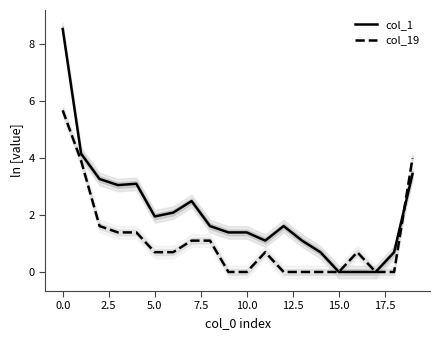

Is the value of col_1 at 14 greater than the value of col_19 at 18?

Yes